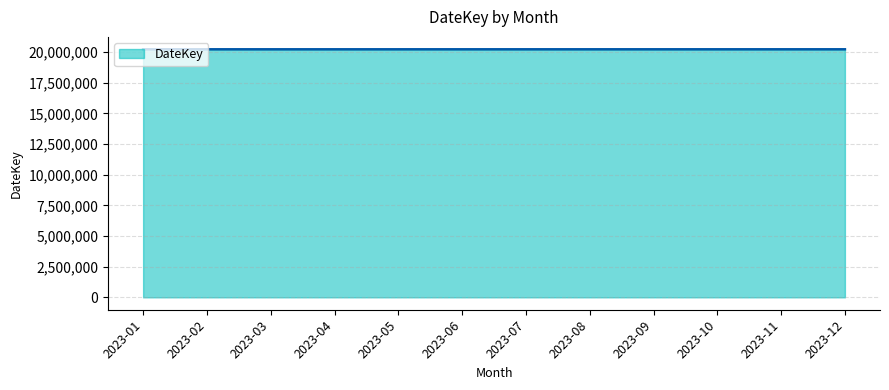

What is the greatest value displayed?

20231231